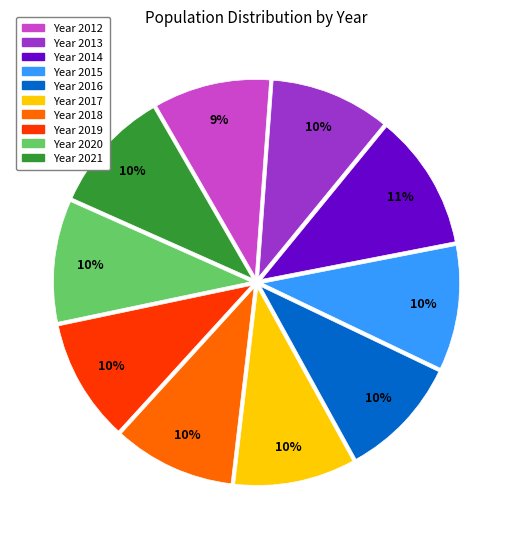

Does any single category account for the majority?

No